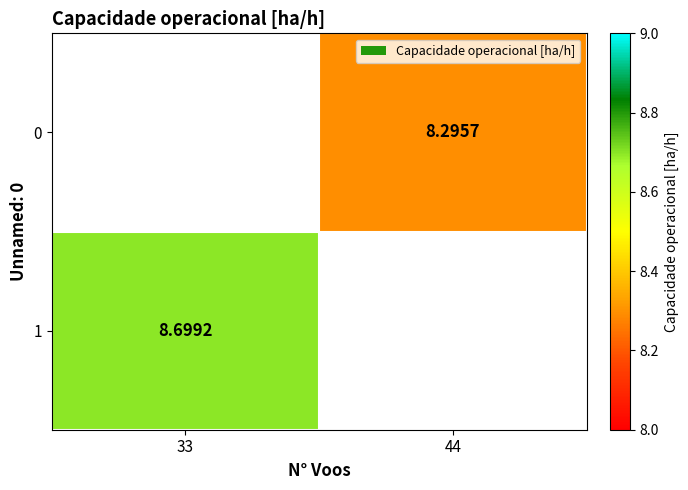

List the series in order of their overall mean, lowest first.

0, 1